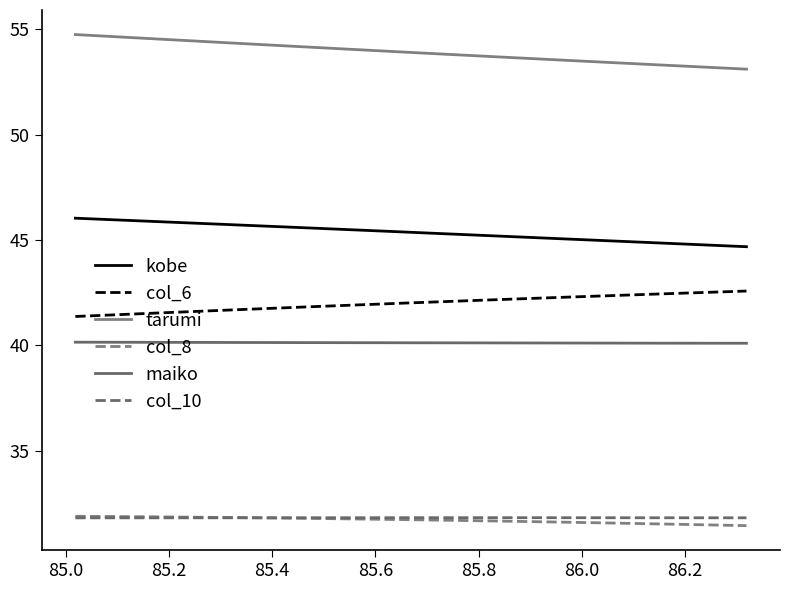

What is the lowest value of the tarumi series?

53.1